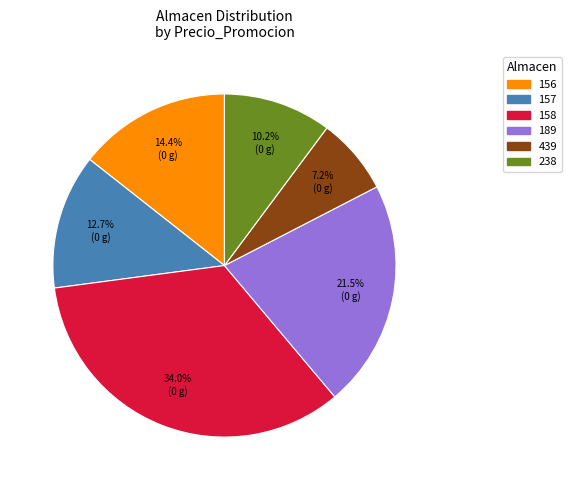

Which category has the biggest portion of the pie?

158